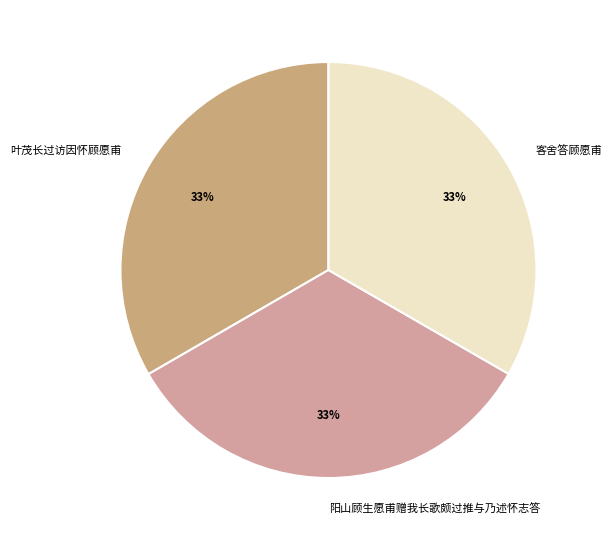

How many segments does this pie chart have?

3